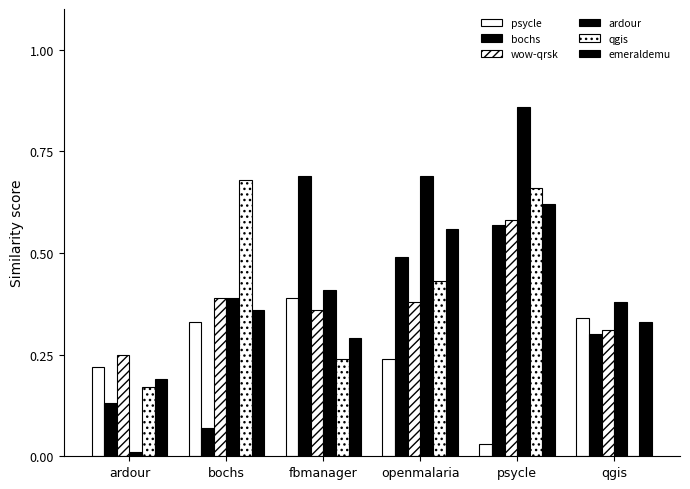

How many groups of bars are there?

6